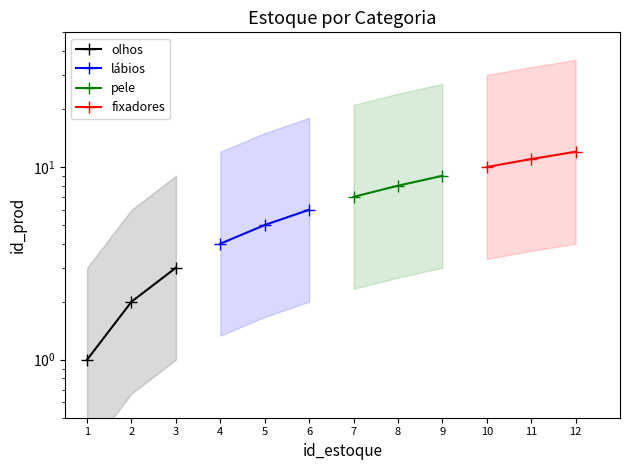

What is the difference between the maximum and second lowest values in the lábios series?

1